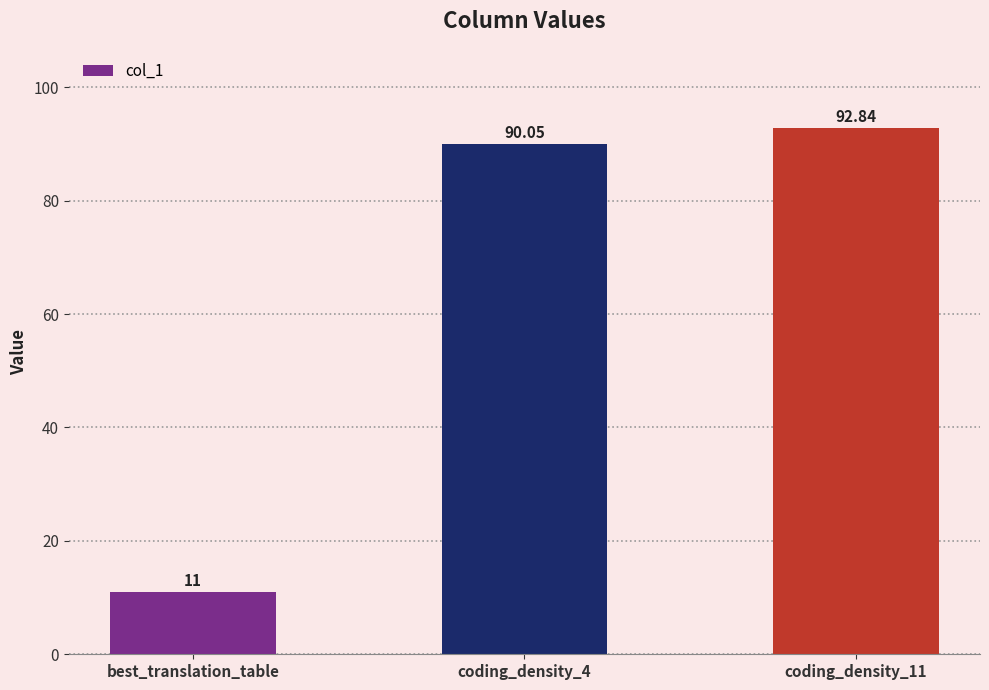

Rank the categories by value from lowest to highest.

best_translation_table, coding_density_4, coding_density_11